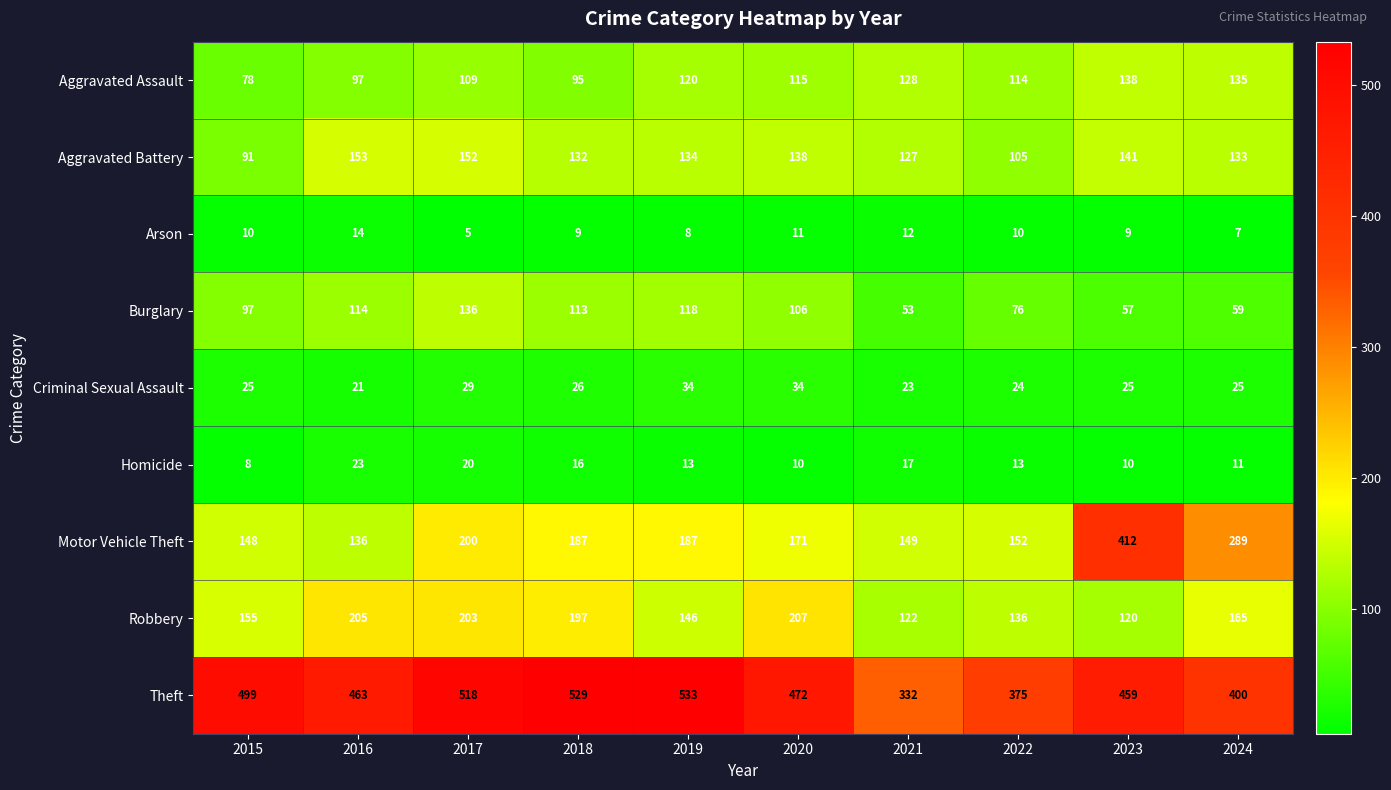

Where is Criminal Sexual Assault nearest to the value 27?

2018